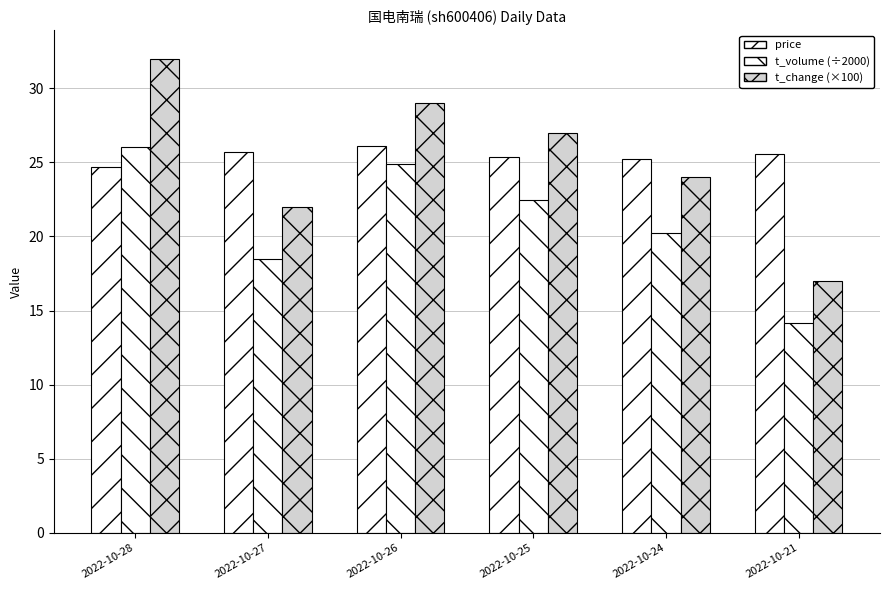

How many bars are there in each group?

3